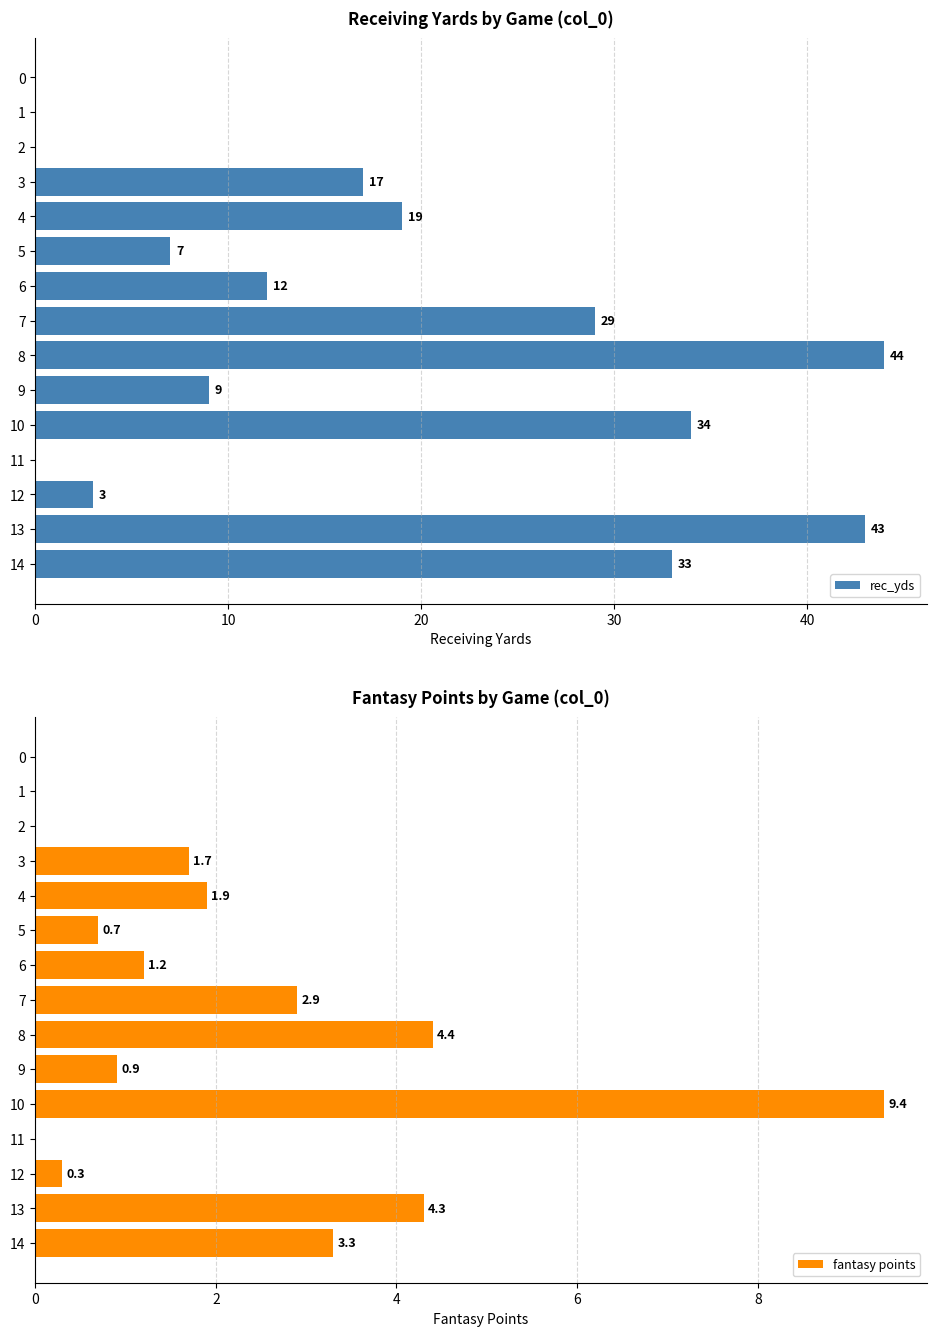

How many categories are shown in the chart?

15